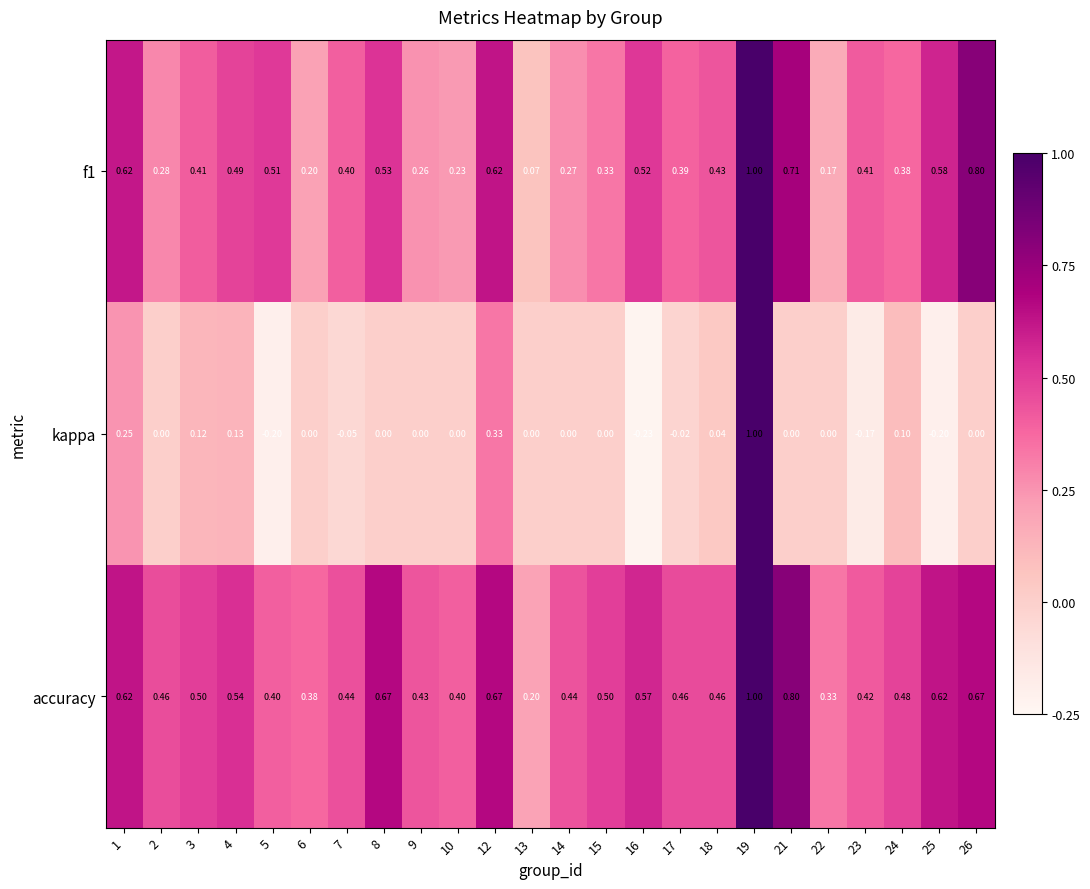

Is the value of kappa at 22 greater than the value of accuracy at 9?

No